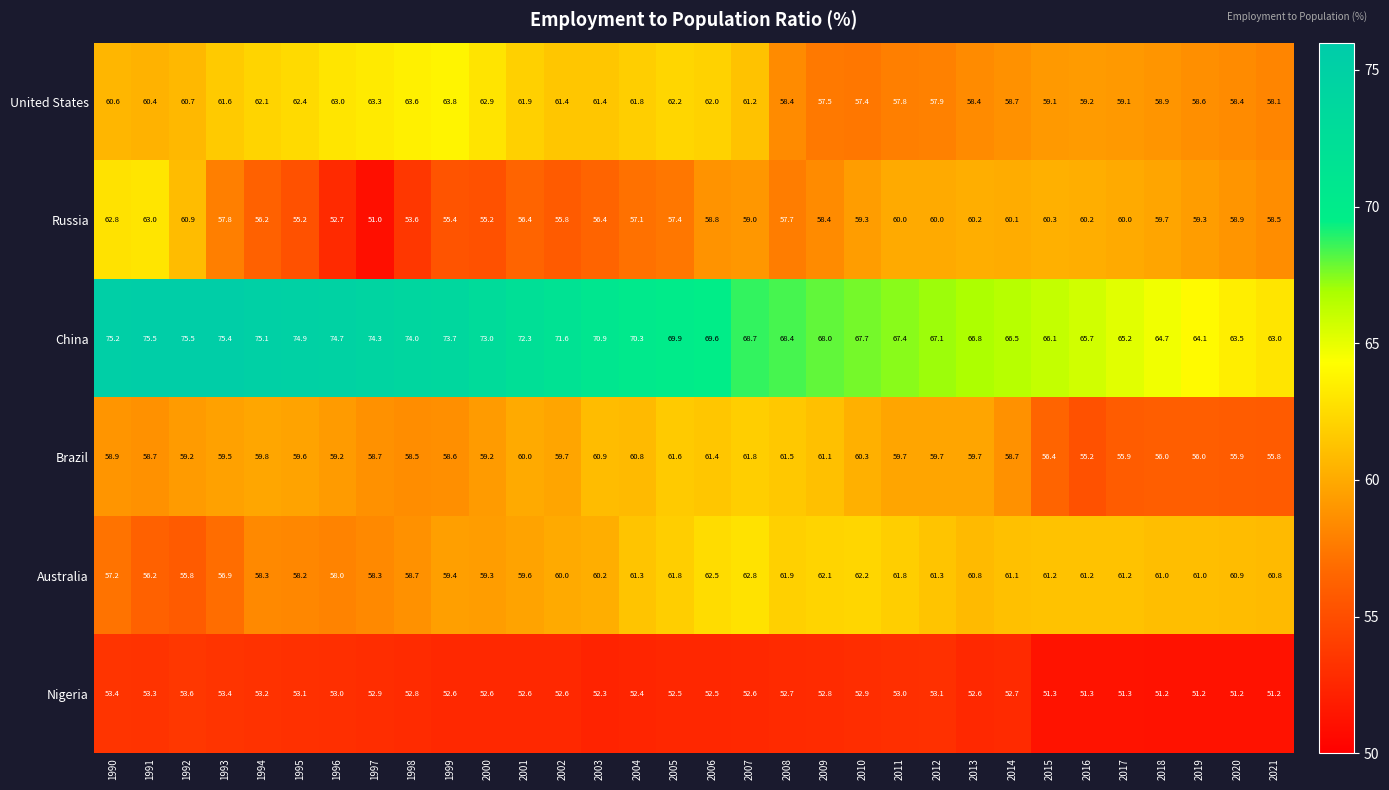

What is the difference between the maximum and minimum values in the United States series?

6.4